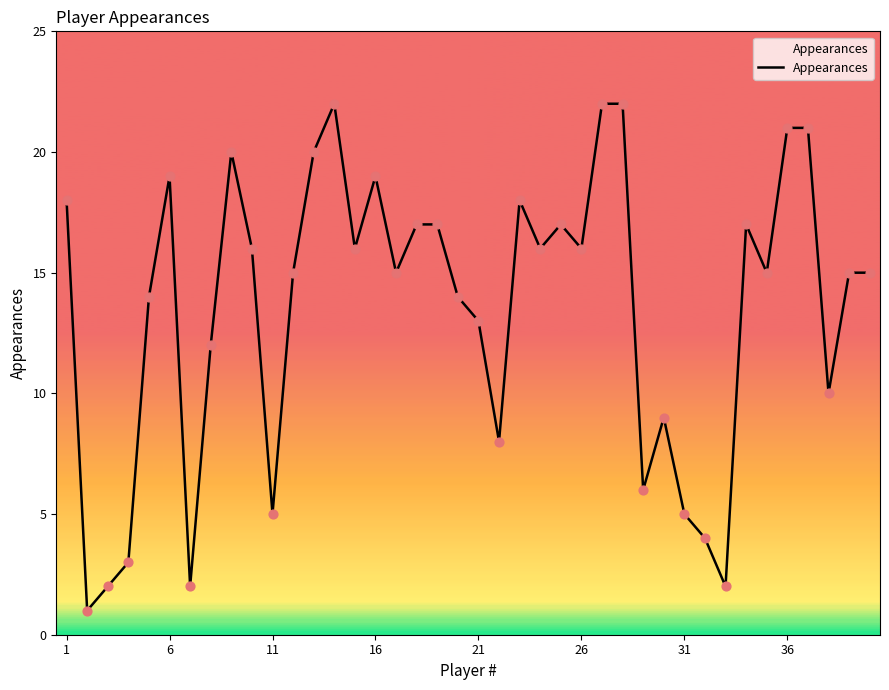

What is the greatest value displayed?

22